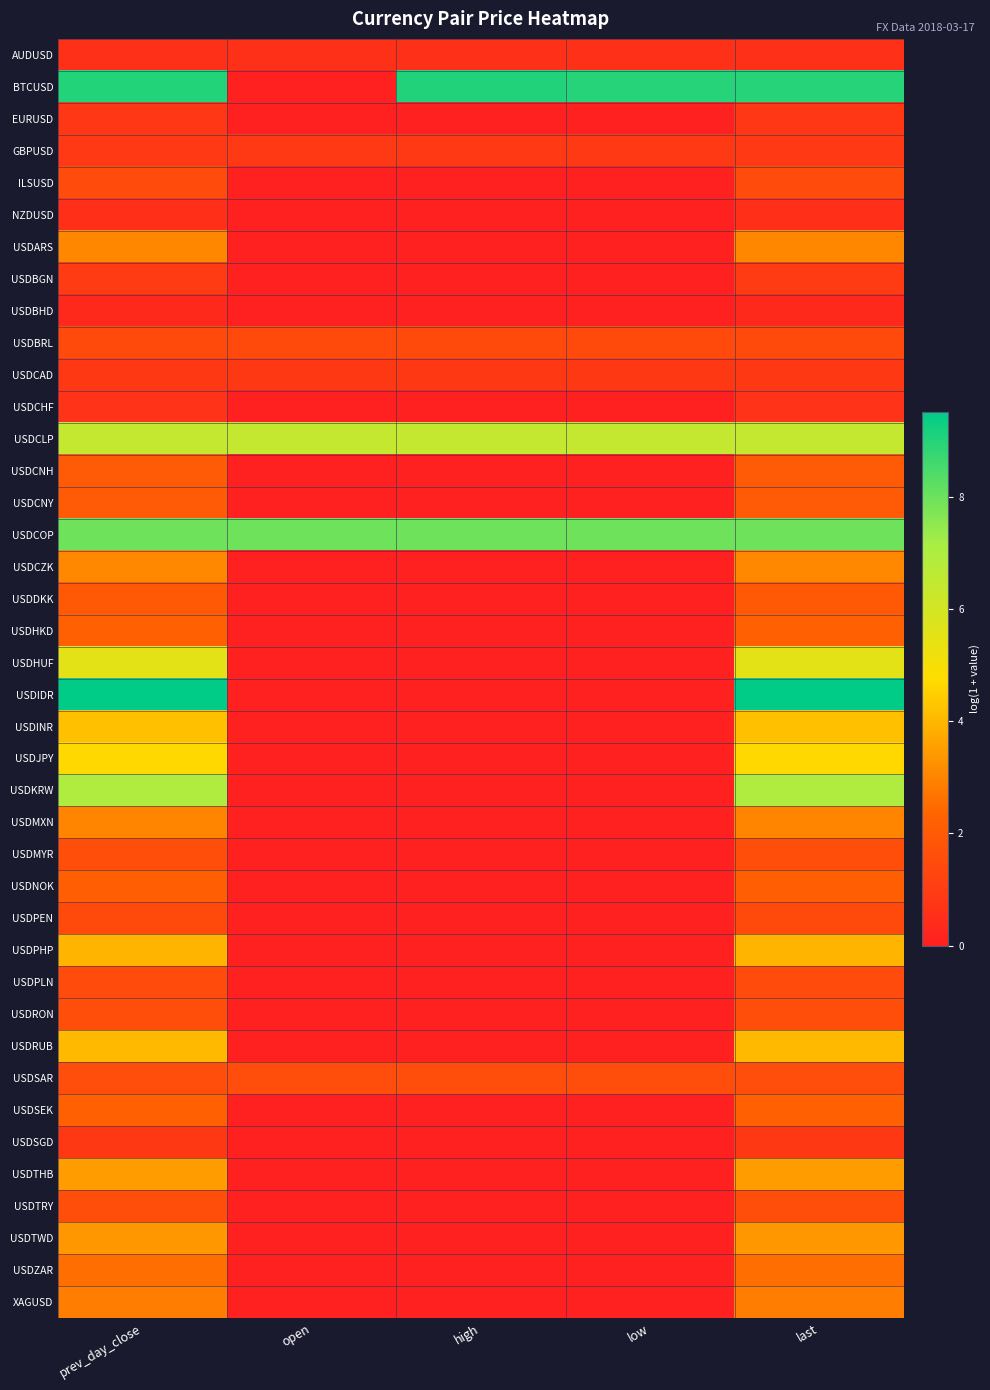

Reading left to right, transcribe all the data shown in this chart.

AUDUSD: prev_day_close=0.6	open=0.6	high=0.6	low=0.6	last=0.6
BTCUSD: prev_day_close=9.0	open=0.0	high=9.0	low=9.0	last=9.0
EURUSD: prev_day_close=0.8	open=0.0	high=0.0	low=0.0	last=0.8
GBPUSD: prev_day_close=0.9	open=0.9	high=0.9	low=0.9	last=0.9
ILSUSD: prev_day_close=1.5	open=0.0	high=0.0	low=0.0	last=1.5
NZDUSD: prev_day_close=0.5	open=0.0	high=0.0	low=0.0	last=0.5
USDARS: prev_day_close=3.1	open=0.0	high=0.0	low=0.0	last=3.1
USDBGN: prev_day_close=1.0	open=0.0	high=0.0	low=0.0	last=1.0
USDBHD: prev_day_close=0.3	open=0.0	high=0.0	low=0.0	last=0.3
USDBRL: prev_day_close=1.5	open=1.5	high=1.5	low=1.5	last=1.5
USDCAD: prev_day_close=0.8	open=0.8	high=0.8	low=0.8	last=0.8
USDCHF: prev_day_close=0.7	open=0.0	high=0.0	low=0.0	last=0.7
USDCLP: prev_day_close=6.4	open=6.4	high=6.4	low=6.4	last=6.4
USDCNH: prev_day_close=2.0	open=0.0	high=0.0	low=0.0	last=2.0
USDCNY: prev_day_close=2.0	open=0.0	high=0.0	low=0.0	last=2.0
USDCOP: prev_day_close=8.0	open=8.0	high=8.0	low=8.0	last=8.0
USDCZK: prev_day_close=3.1	open=0.0	high=0.0	low=0.0	last=3.1
USDDKK: prev_day_close=2.0	open=0.0	high=0.0	low=0.0	last=2.0
USDHKD: prev_day_close=2.2	open=0.0	high=0.0	low=0.0	last=2.2
USDHUF: prev_day_close=5.5	open=0.0	high=0.0	low=0.0	last=5.5
USDIDR: prev_day_close=9.5	open=0.0	high=0.0	low=0.0	last=9.5
USDINR: prev_day_close=4.2	open=0.0	high=0.0	low=0.0	last=4.2
USDJPY: prev_day_close=4.7	open=0.0	high=0.0	low=0.0	last=4.7
USDKRW: prev_day_close=7.0	open=0.0	high=0.0	low=0.0	last=7.0
USDMXN: prev_day_close=3.0	open=0.0	high=0.0	low=0.0	last=3.0
USDMYR: prev_day_close=1.6	open=0.0	high=0.0	low=0.0	last=1.6
USDNOK: prev_day_close=2.2	open=0.0	high=0.0	low=0.0	last=2.2
USDPEN: prev_day_close=1.5	open=0.0	high=0.0	low=0.0	last=1.5
USDPHP: prev_day_close=4.0	open=0.0	high=0.0	low=0.0	last=4.0
USDPLN: prev_day_close=1.5	open=0.0	high=0.0	low=0.0	last=1.5
USDRON: prev_day_close=1.6	open=0.0	high=0.0	low=0.0	last=1.6
USDRUB: prev_day_close=4.1	open=0.0	high=0.0	low=0.0	last=4.1
USDSAR: prev_day_close=1.6	open=1.6	high=1.6	low=1.6	last=1.6
USDSEK: prev_day_close=2.2	open=0.0	high=0.0	low=0.0	last=2.2
USDSGD: prev_day_close=0.8	open=0.0	high=0.0	low=0.0	last=0.8
USDTHB: prev_day_close=3.5	open=0.0	high=0.0	low=0.0	last=3.5
USDTRY: prev_day_close=1.6	open=0.0	high=0.0	low=0.0	last=1.6
USDTWD: prev_day_close=3.4	open=0.0	high=0.0	low=0.0	last=3.4
USDZAR: prev_day_close=2.6	open=0.0	high=0.0	low=0.0	last=2.6
XAGUSD: prev_day_close=2.9	open=0.0	high=0.0	low=0.0	last=2.9